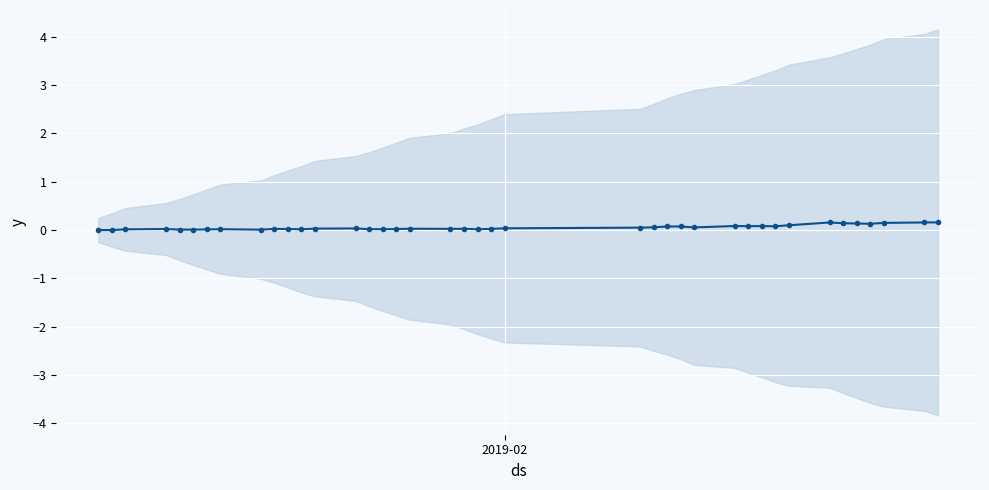

How many values are below 0?

2